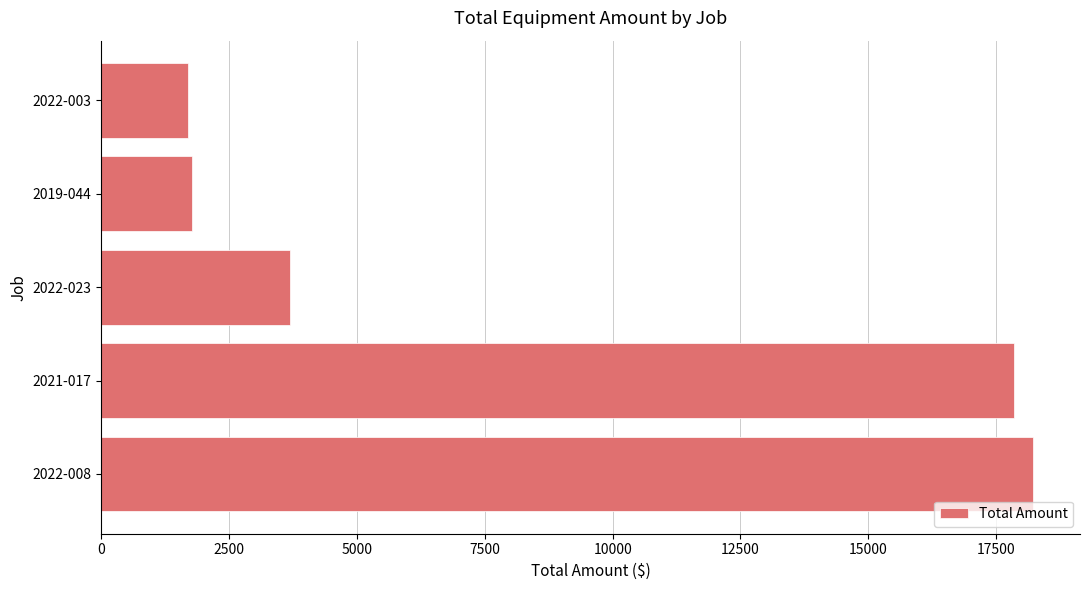

What is the difference between the maximum and minimum values?

16528